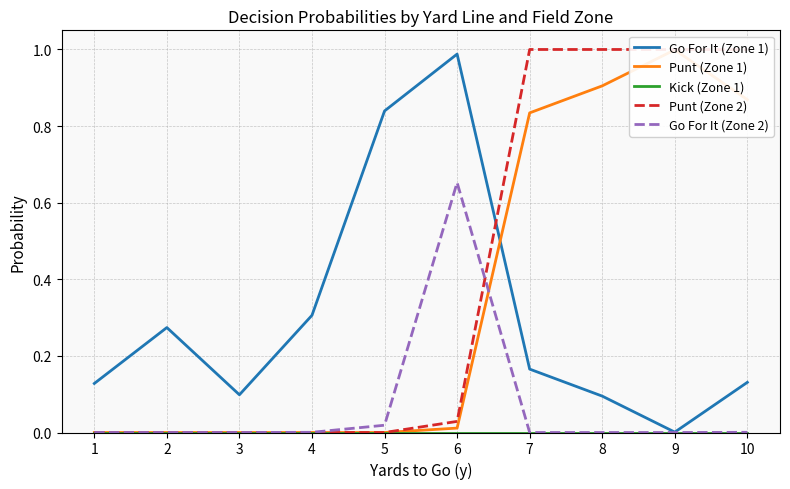

How many interior local peaks does the Punt (Zone 1) series have?

1